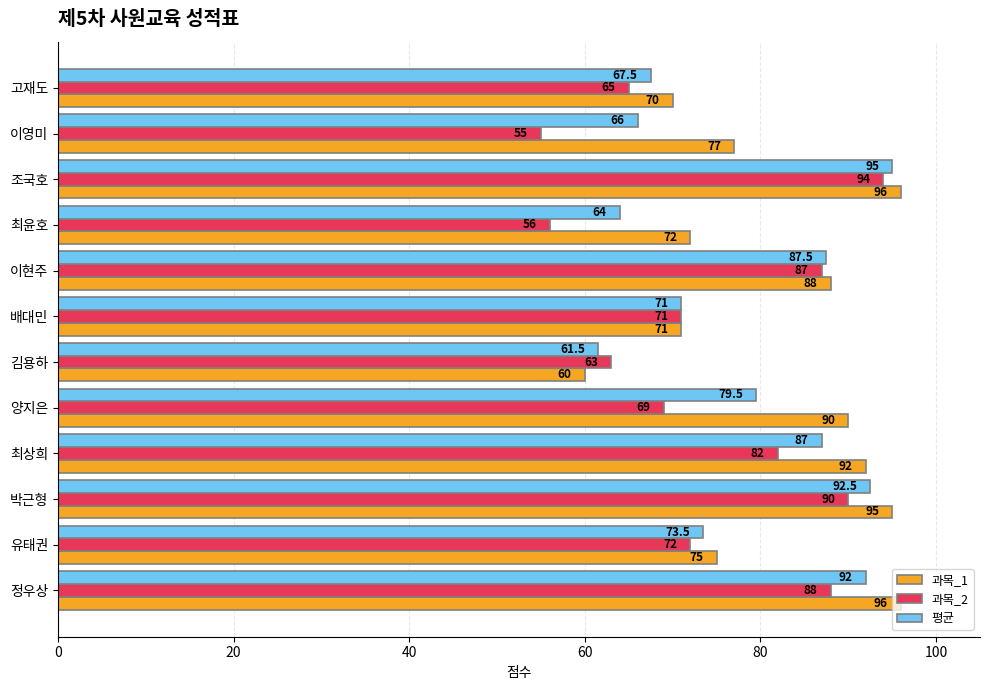

Where is 평균 nearest to the value 78?

양지은